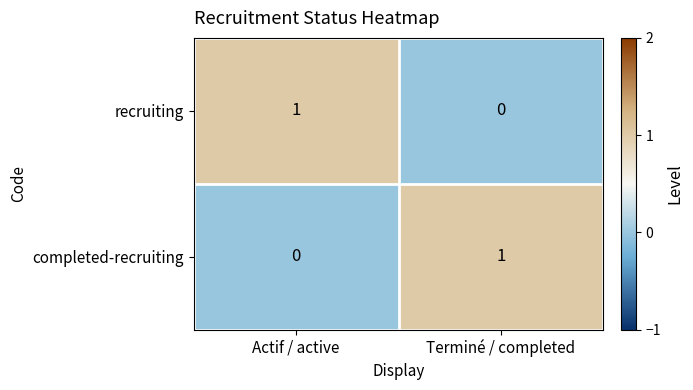

The value of completed-recruiting at Actif / active is 1. True or false?

False